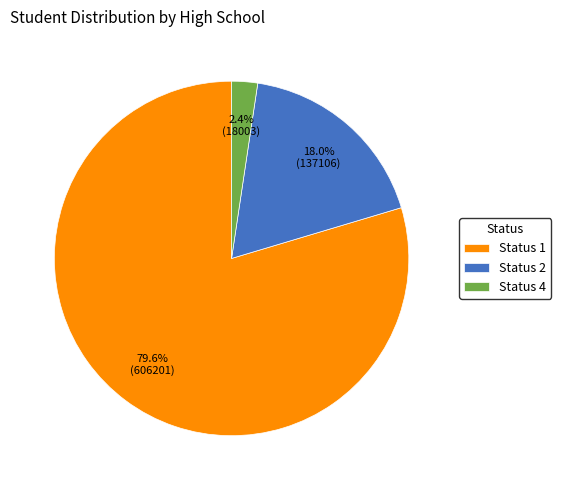

Which has a higher value, Status 4 or Status 1?

Status 1